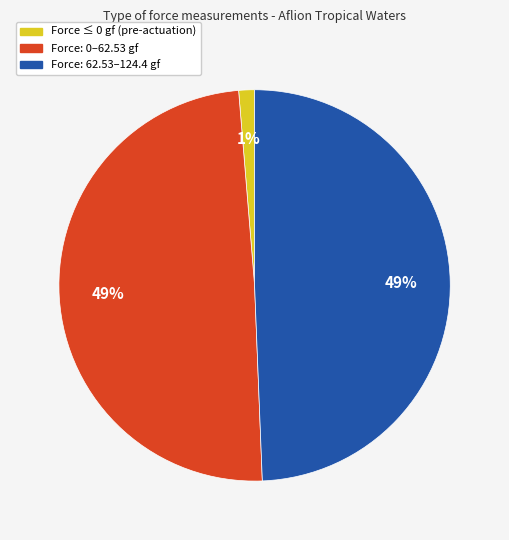

To the nearest percent, what is the difference between the largest and smallest slice percentages?

48%